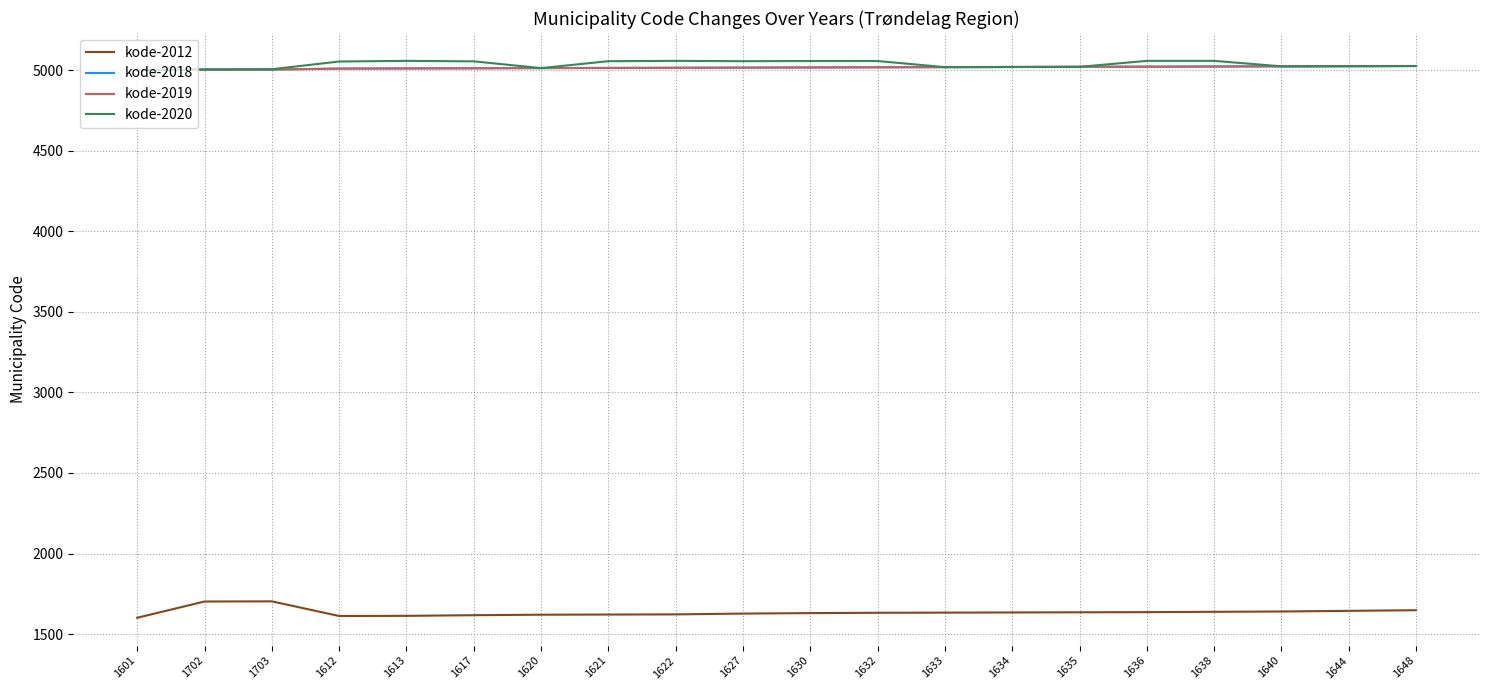

In kode-2012, how many points are lower than both neighbors (excluding endpoints)?

1